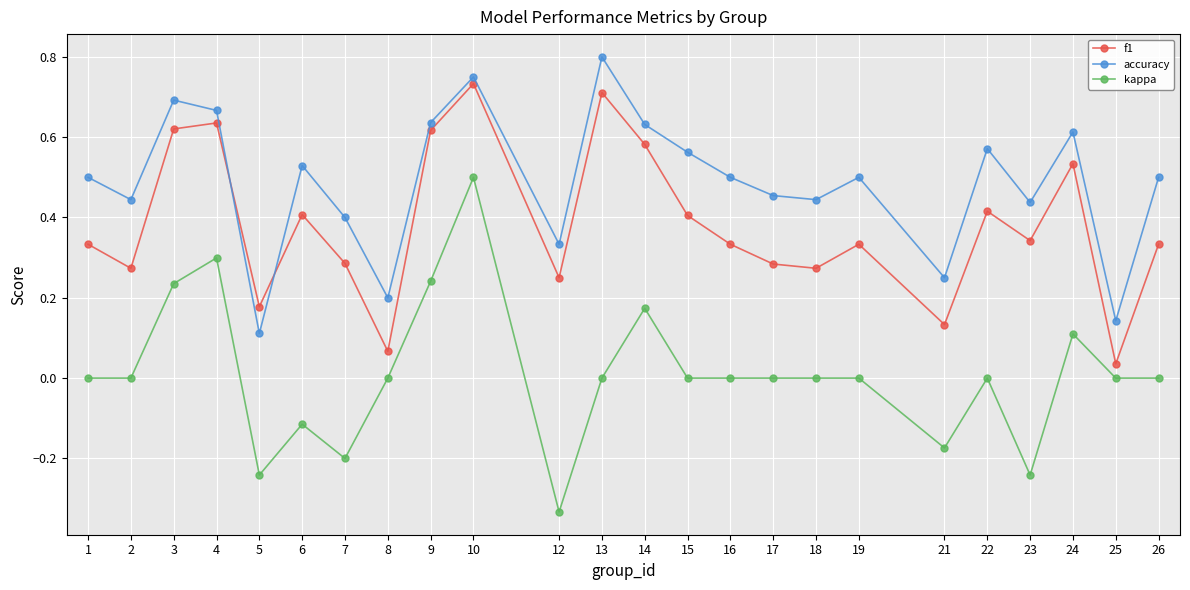

What is the sum of all accuracy values?

11.7